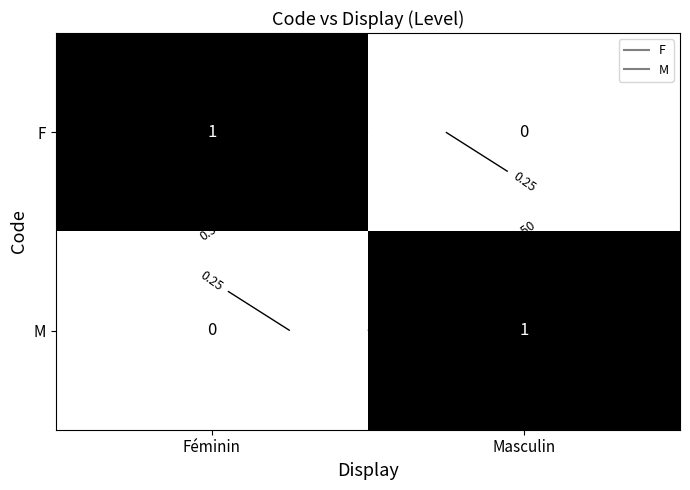

At which category is the sum across all series the highest?

Féminin